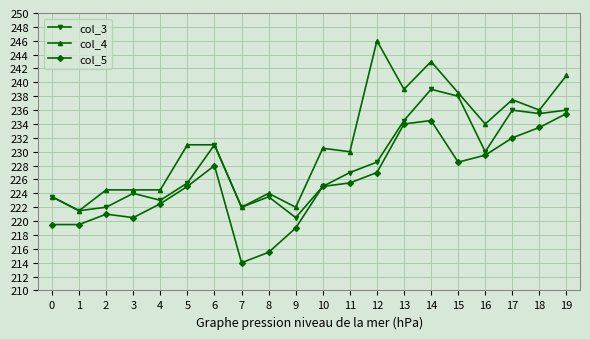

What value does the col_3 series have at 19?

236.0